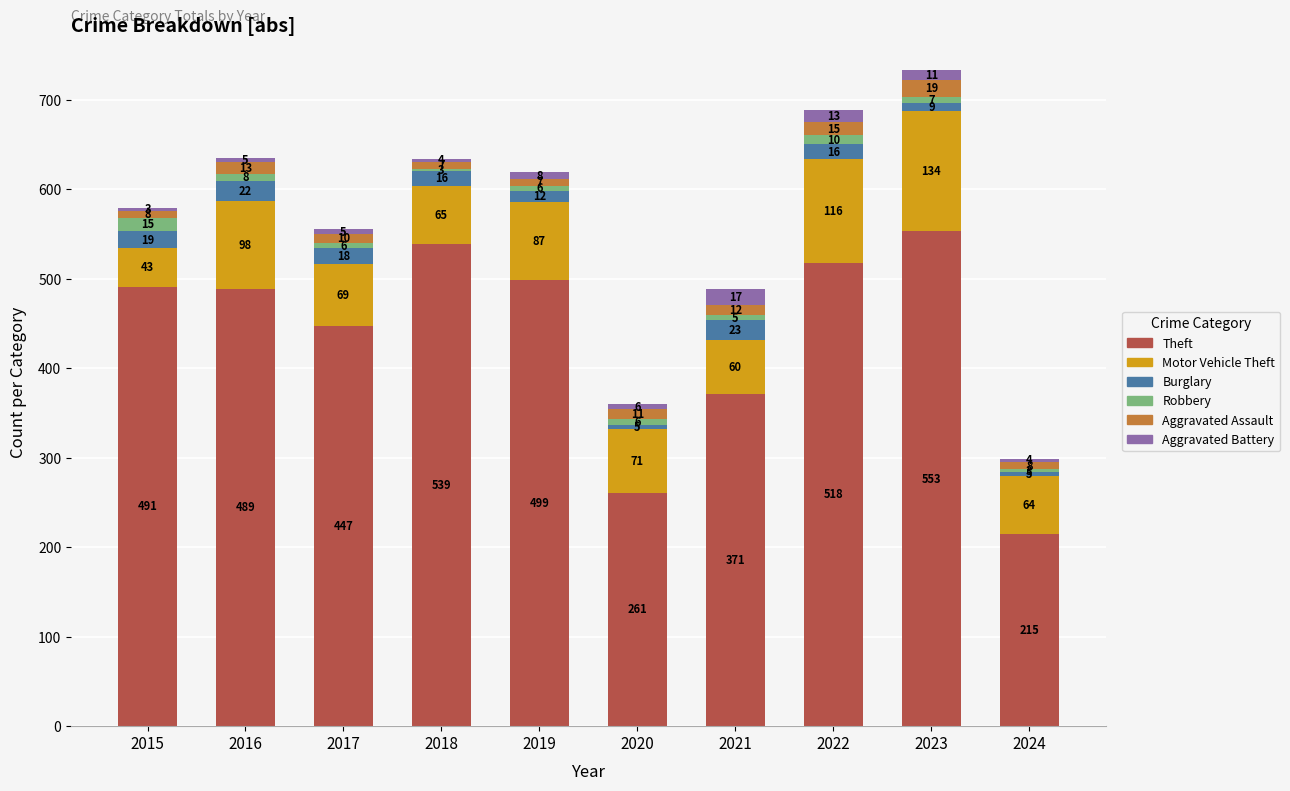

Count the number of categories in the chart.

10